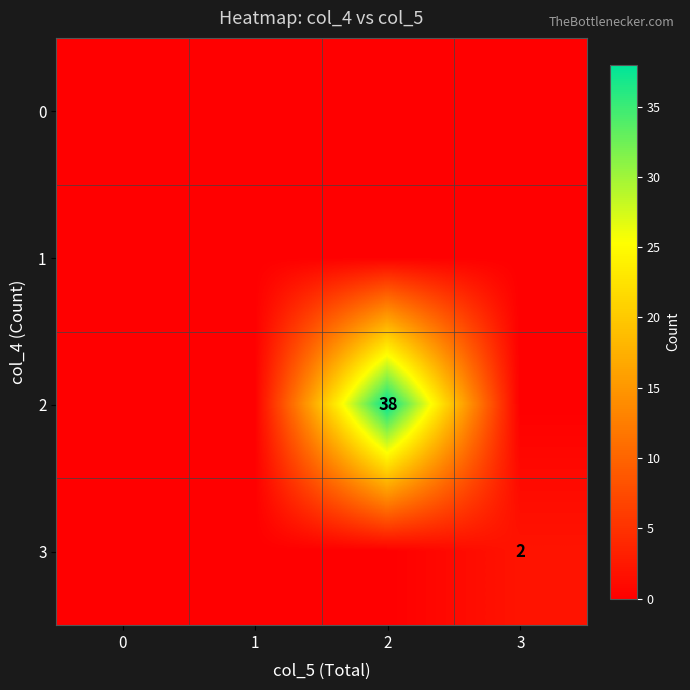

The value of 2 at 2 is 50. True or false?

False